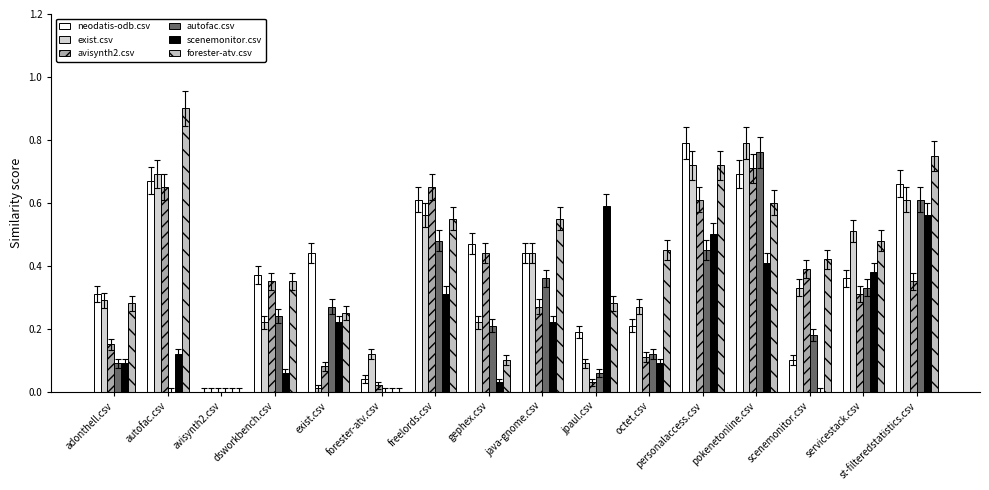

What value does the neodatis-odb.csv series have at st-filteredstatistics.csv?

0.7